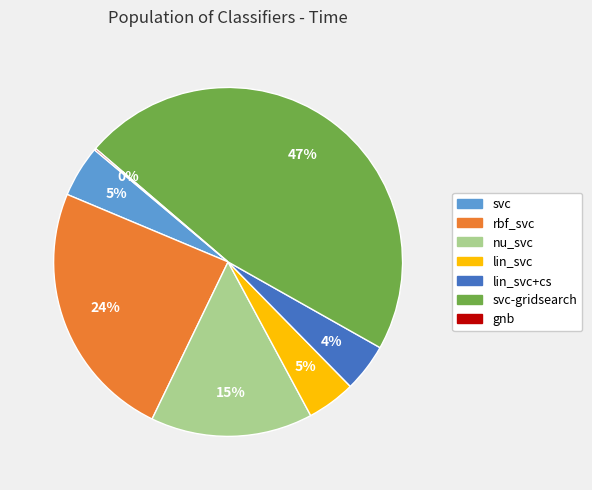

Between nu_svc and lin_svc+cs, which is larger?

nu_svc